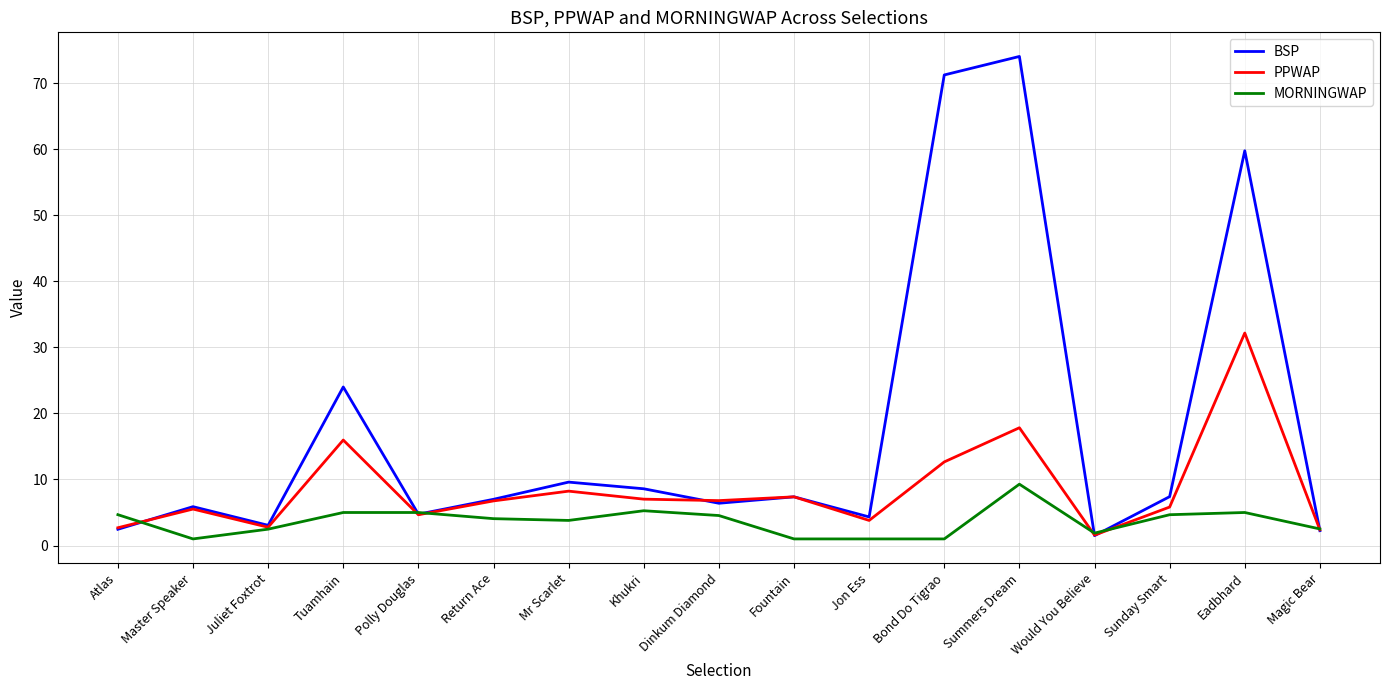

Is it true that BSP equals 2.3 at Magic Bear?

True